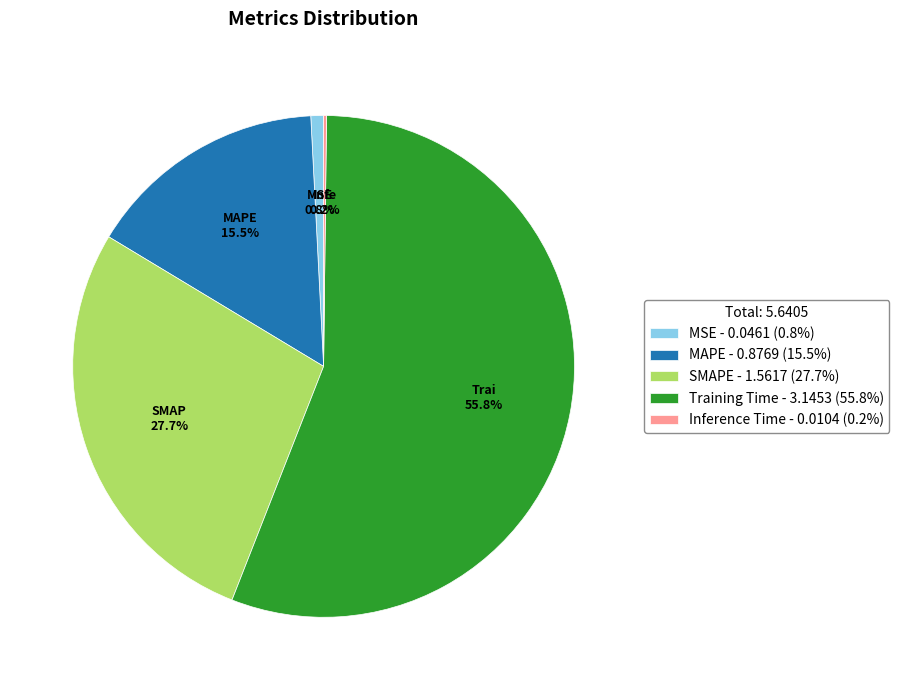

Does any single category account for the majority?

Yes